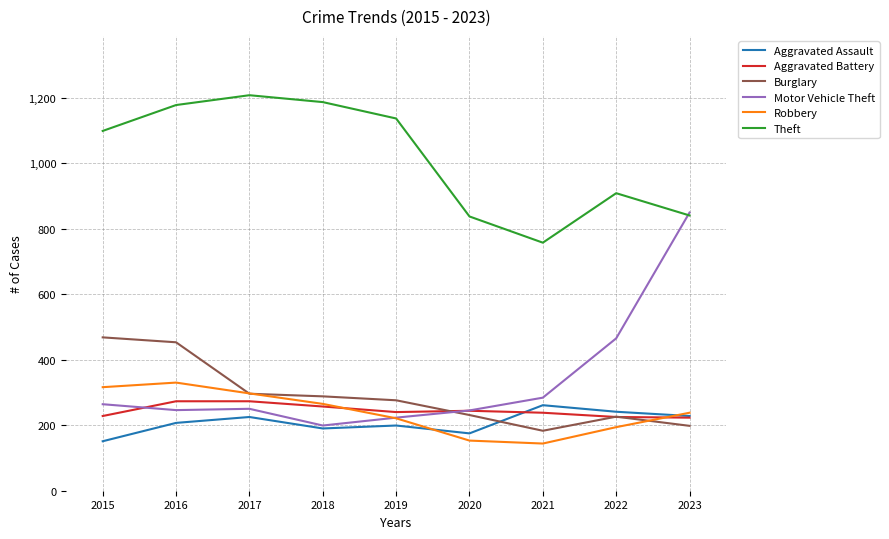

What is the maximum value for Aggravated Assault?

261